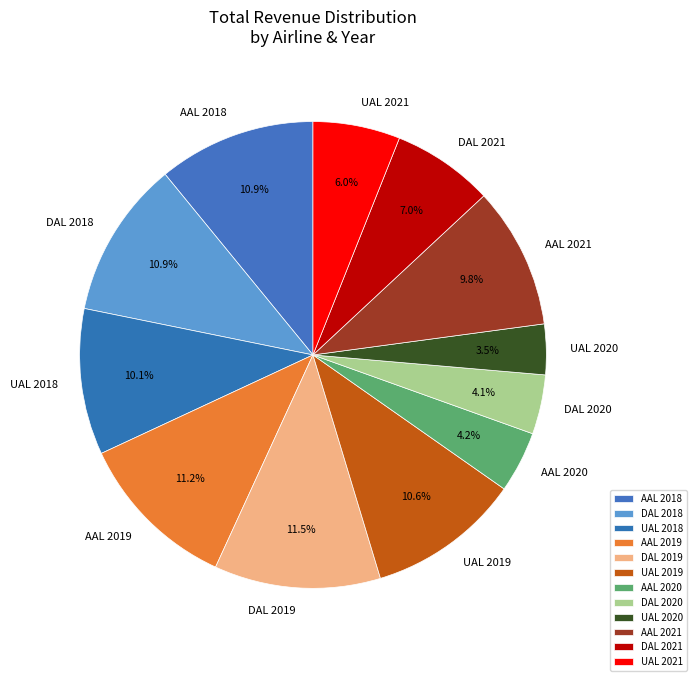

Between UAL 2021 and DAL 2020, which is larger?

UAL 2021